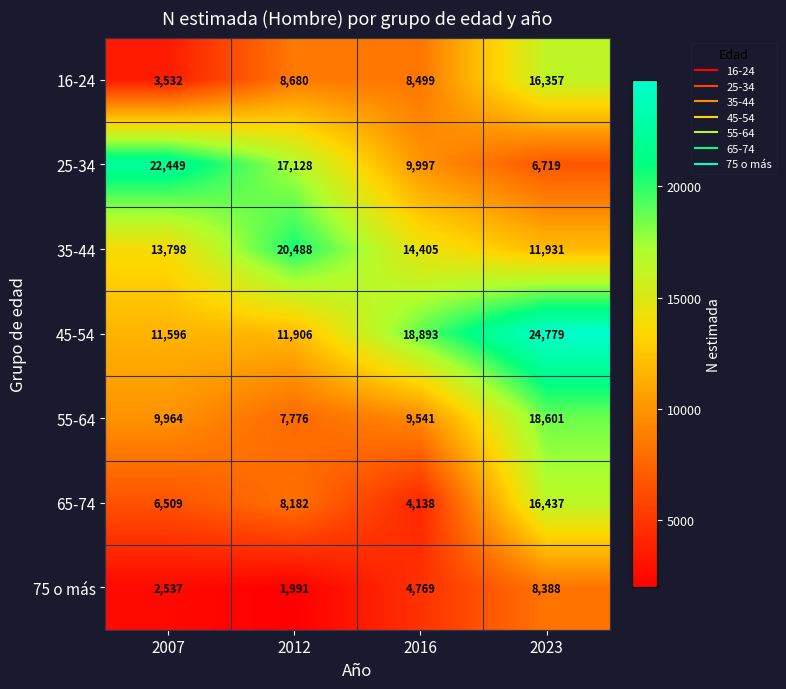

The value of 16-24 at 2012 is 4394. True or false?

False